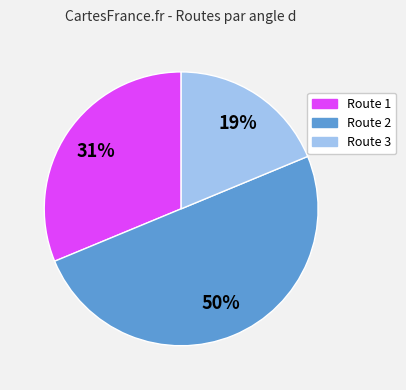

How many slices are in this pie chart?

3